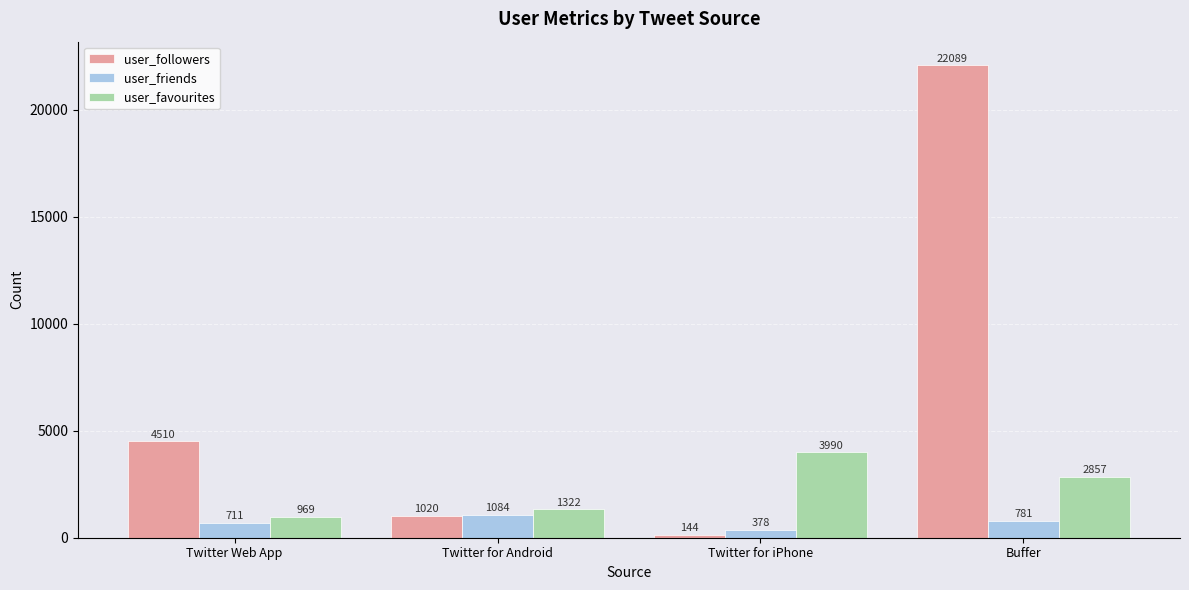

Which category has the highest value in the user_followers series?

Buffer